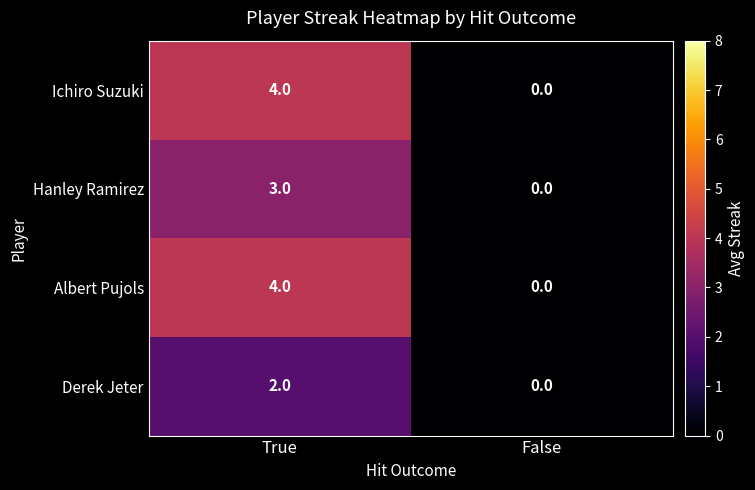

What is the total value across all series at True?

13